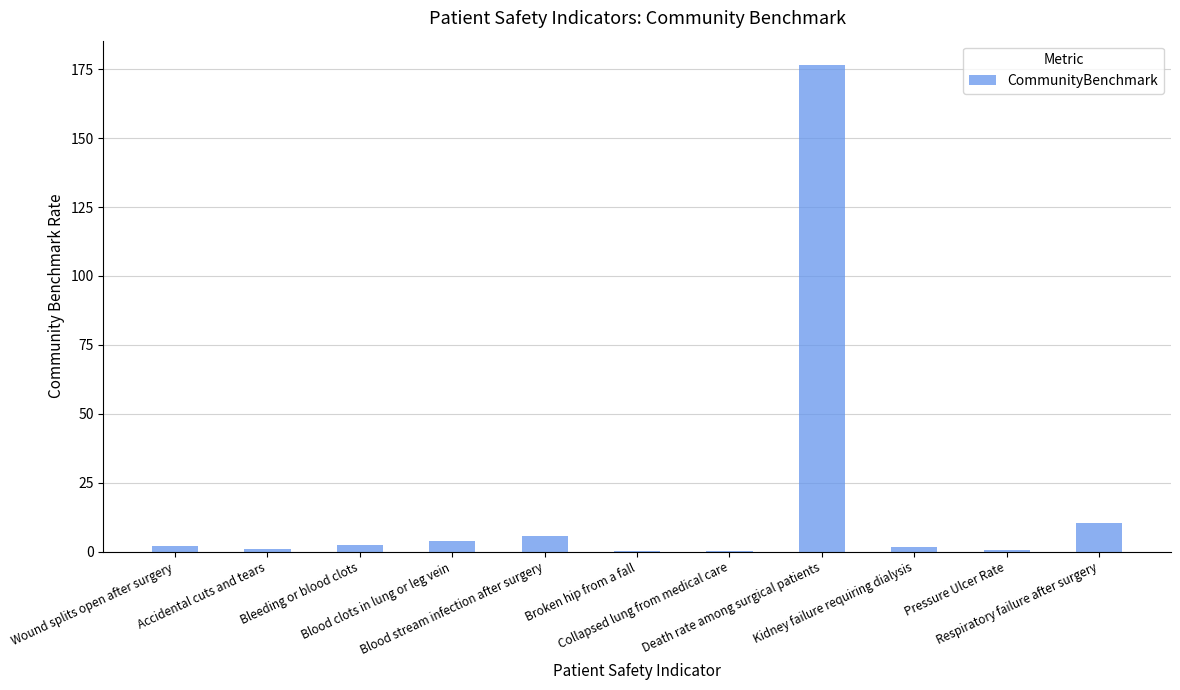

Which has a higher value, Blood stream infection after surgery or Kidney failure requiring dialysis?

Blood stream infection after surgery